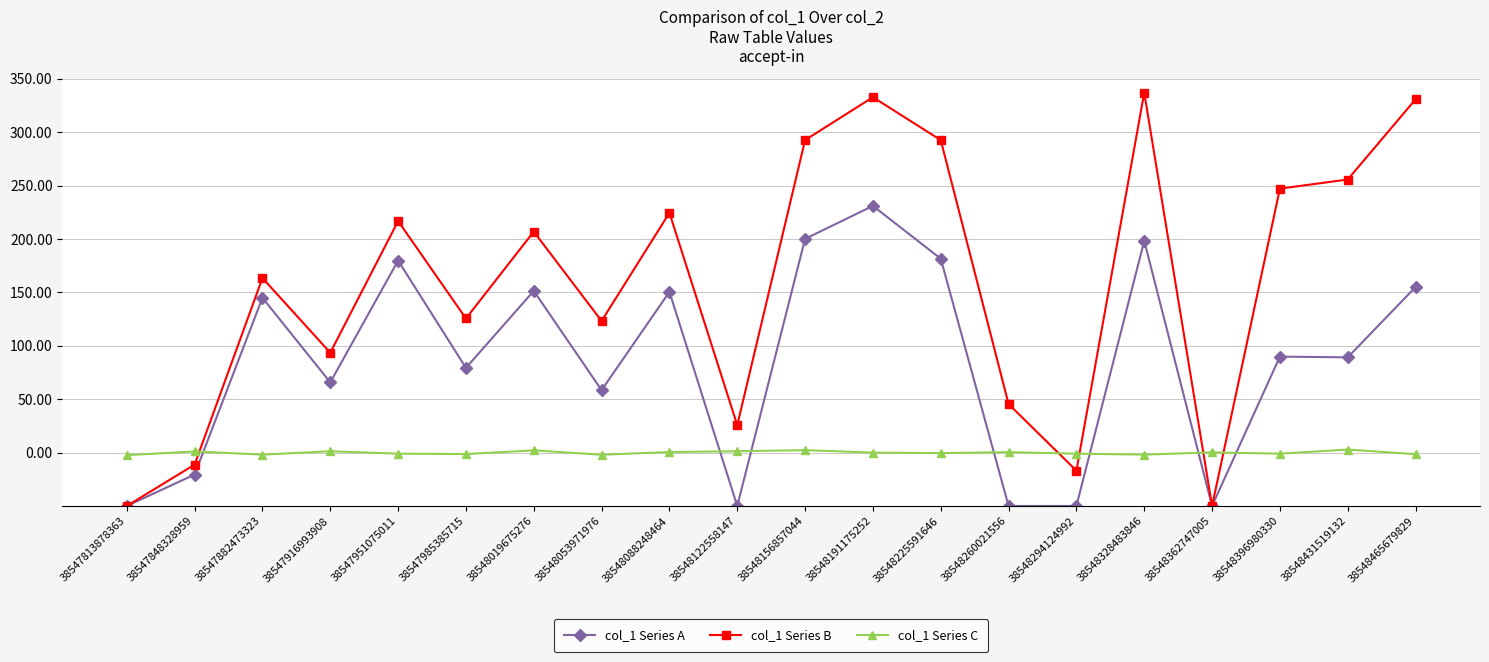

At how many categories does at least one series exceed 267?

5